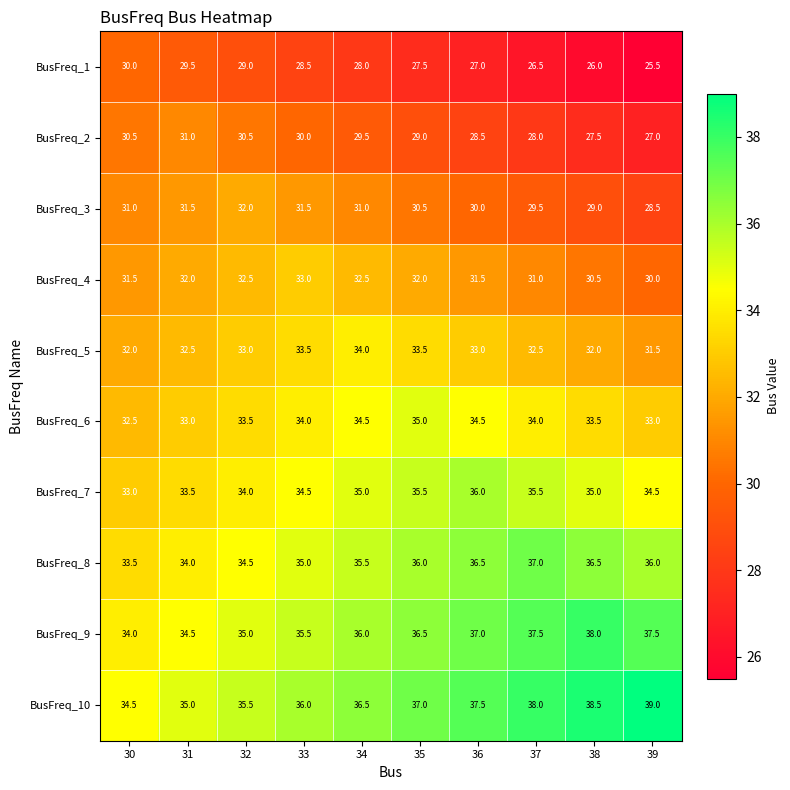

What is the approximate value of BusFreq_2 at 35?

29.0